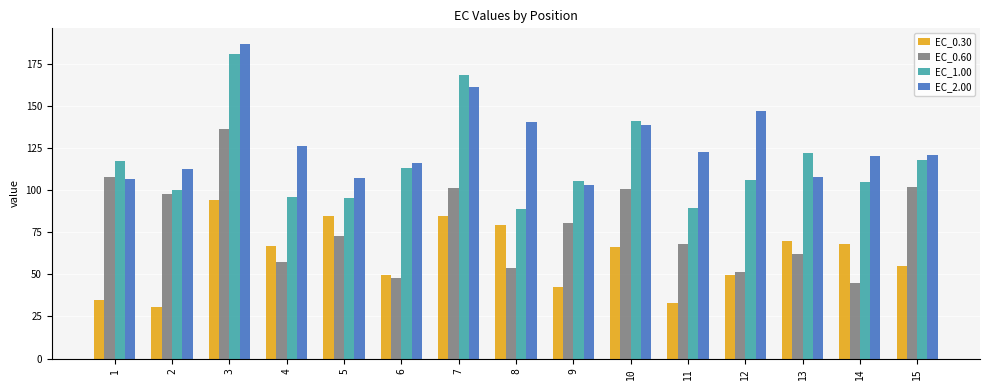

List the series in order of their overall mean, lowest first.

EC_0.30, EC_0.60, EC_1.00, EC_2.00